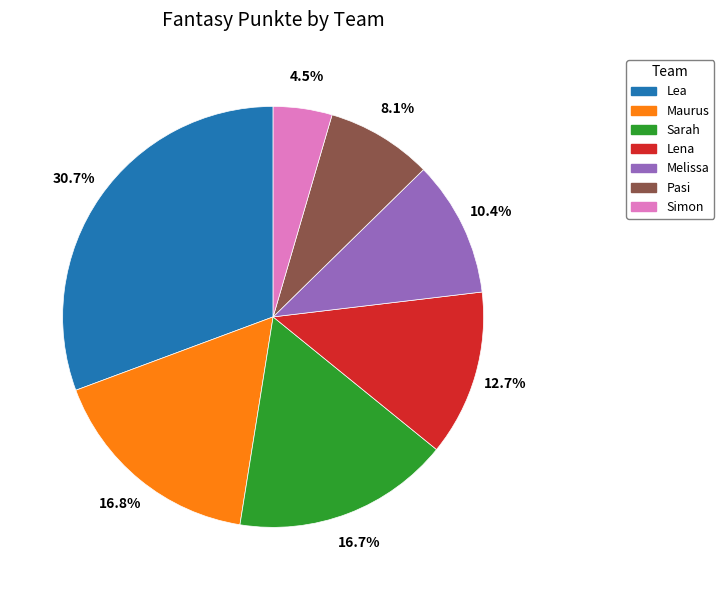

What percentage do Simon and Sarah together represent?

21.2%